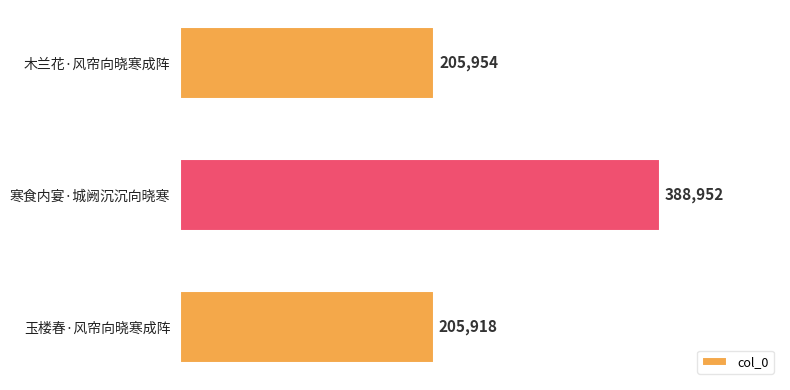

How many series are shown in this chart?

1